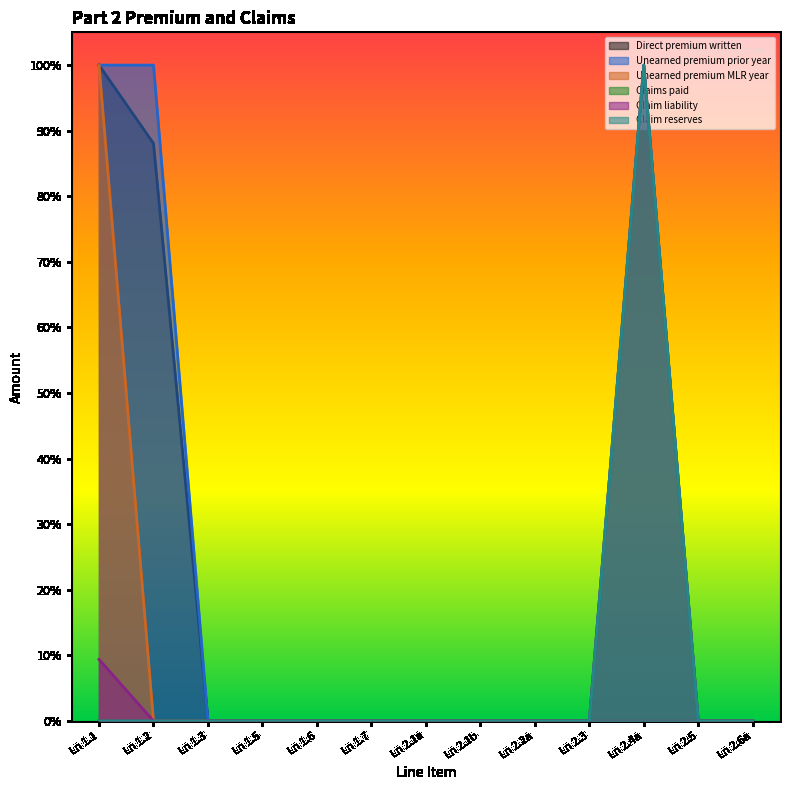

What is the sum of the Unearned premium MLR year values at Ln 2.1b and Ln 1.1?

1.0